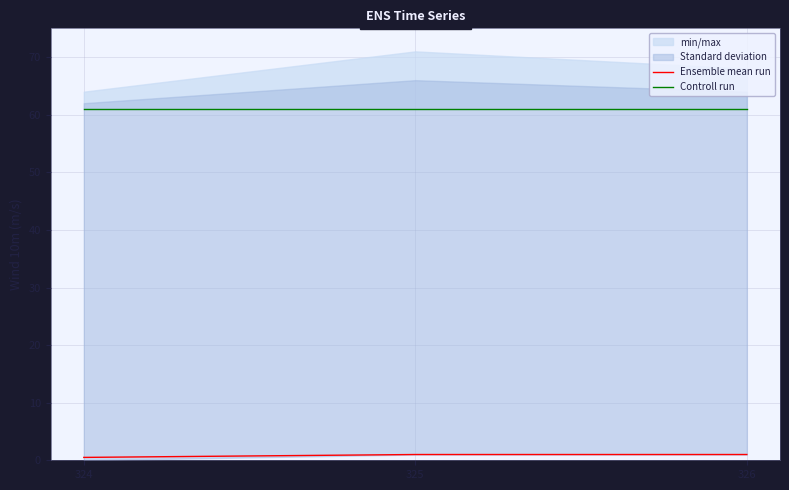

At which label is Controll run closest to 61?

324